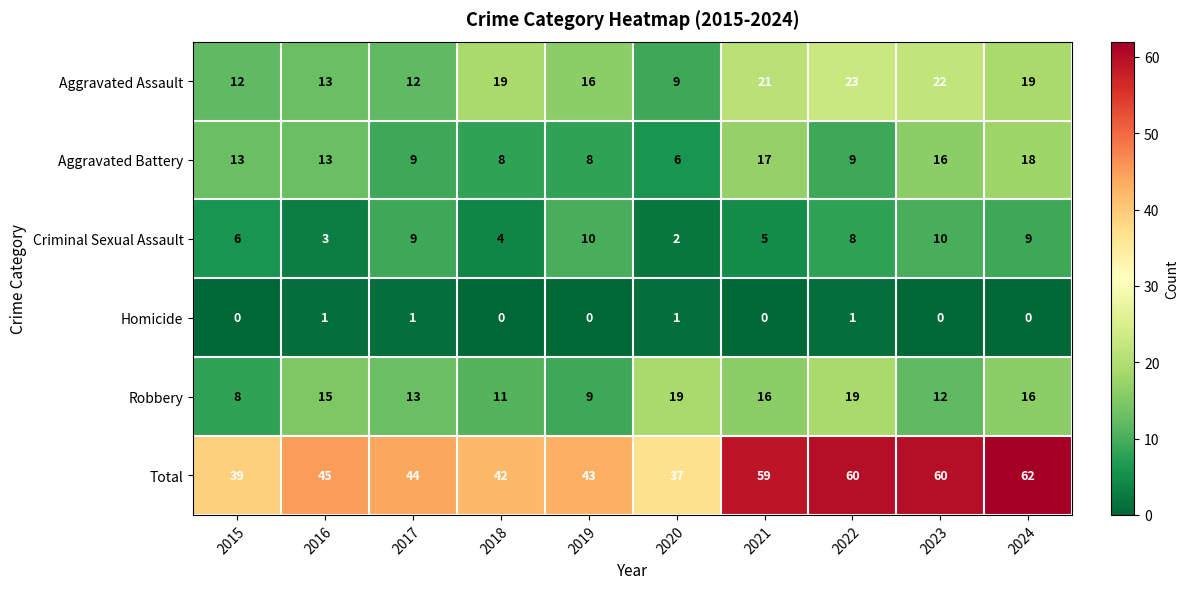

True or false: Aggravated Assault has a value of 27 at 2019.

False